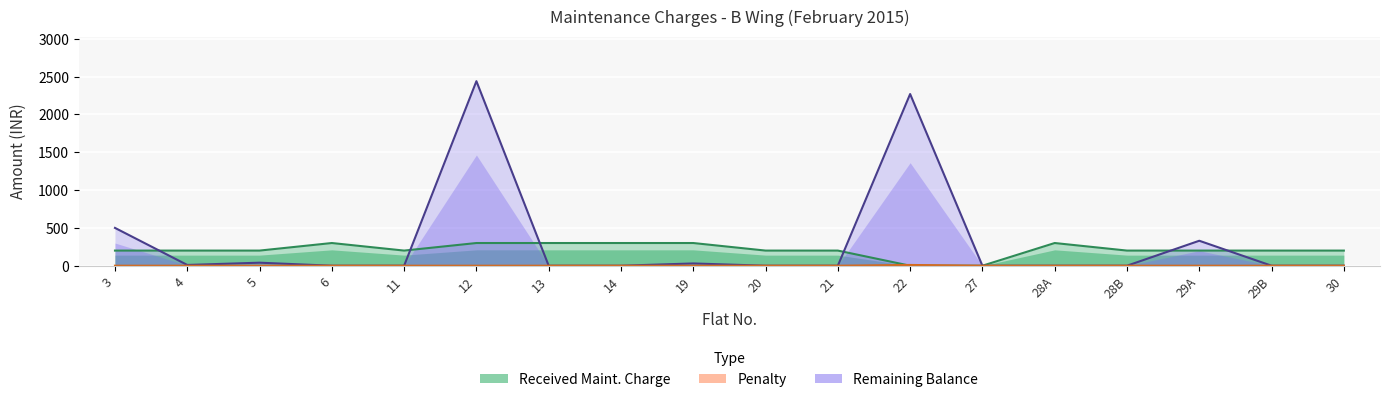

At which category is the sum across all series the highest?

12